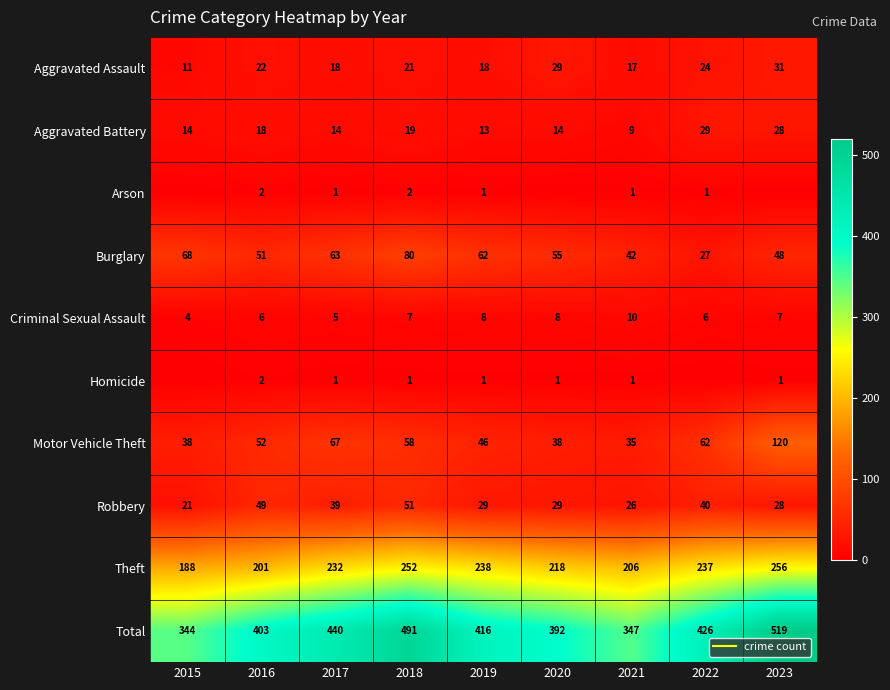

Read the Aggravated Battery value at 2015, to the nearest 10.

10